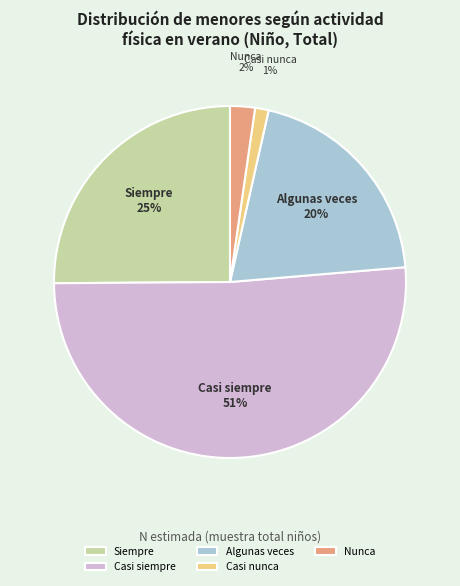

Which slice is the smallest?

Casi nunca